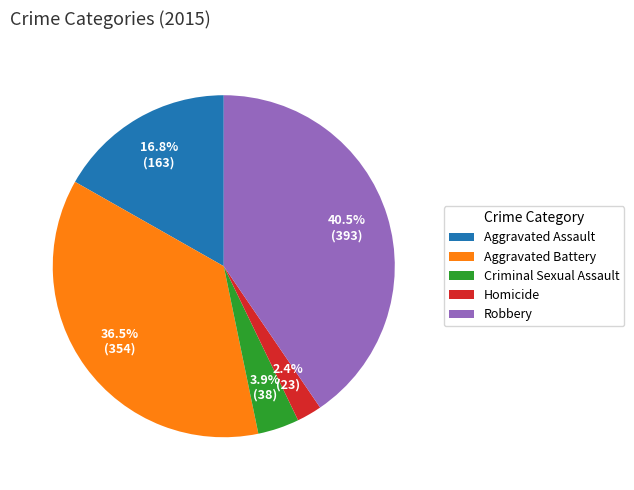

What is the smallest slice in the pie chart?

Homicide